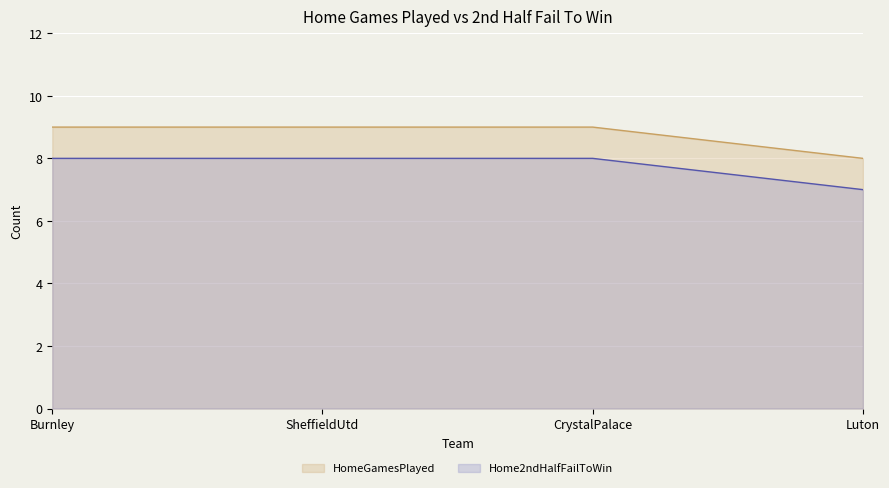

Rank the series by their average value, from lowest to highest.

Home2ndHalfFailToWin, HomeGamesPlayed